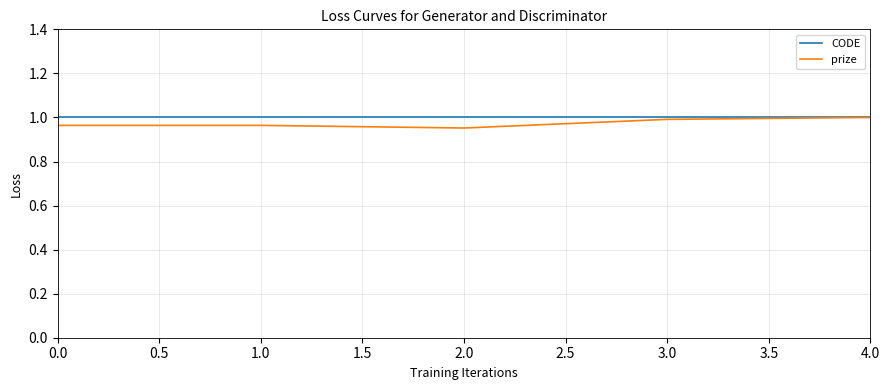

What is the total value across all series at 0.0?

2.0